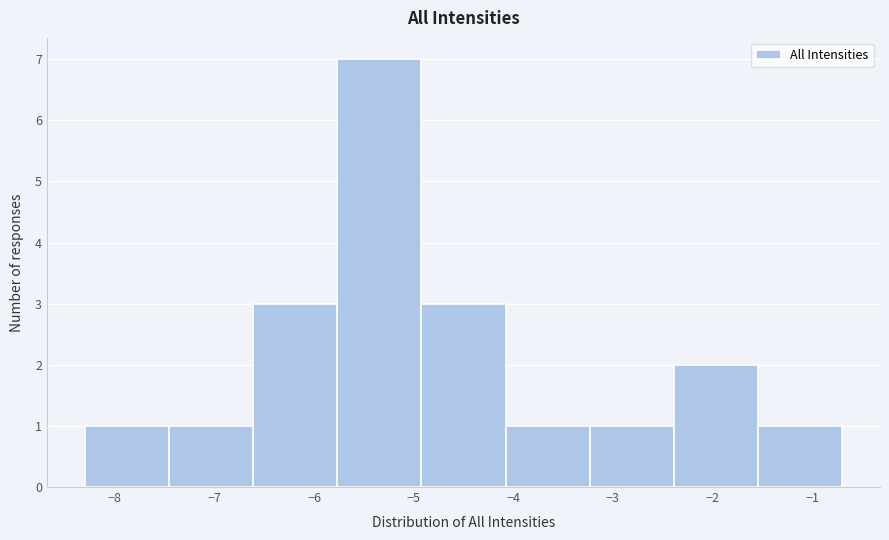

Reading left to right, list every bar in this chart as the range it spans on the x-axis followed by its height. Neither the bar edges nor the heights are printed on the chart, so give them approximately, as read against the axes.

-8.3 to -7.5: 1
-7.5 to -6.6: 1
-6.6 to -5.8: 3
-5.8 to -4.9: 7
-4.9 to -4.1: 3
-4.1 to -3.2: 1
-3.2 to -2.4: 1
-2.4 to -1.5: 2
-1.5 to -0.7: 1